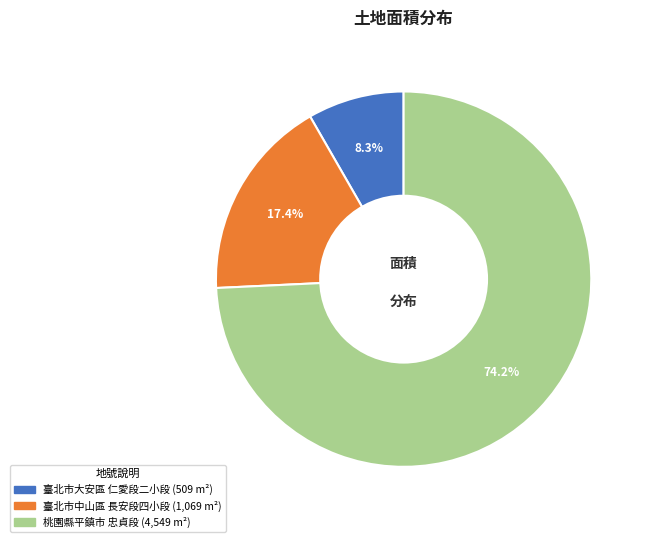

Is there a majority slice in this chart?

Yes